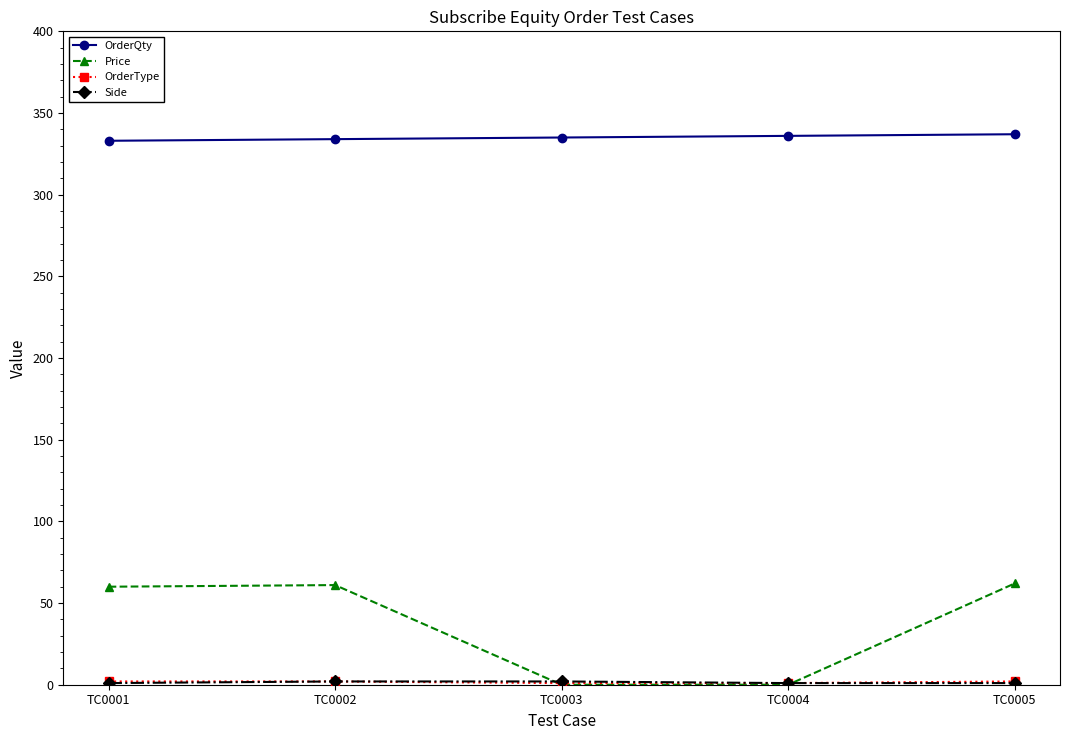

Is it true that OrderQty equals 530 at TC0003?

False